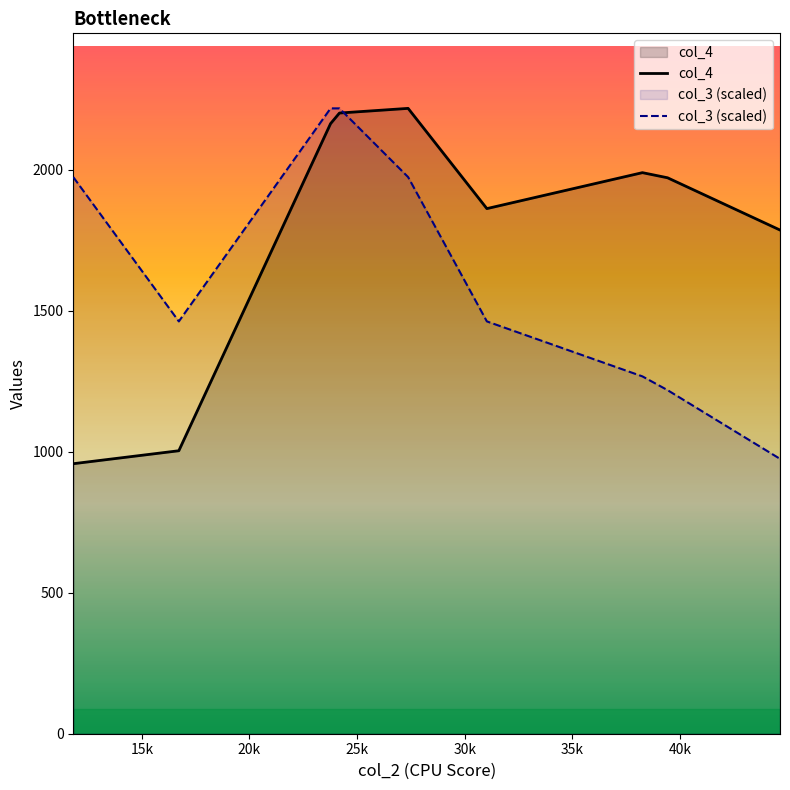

List the series in order of their overall mean, lowest first.

col_3 (scaled), col_4